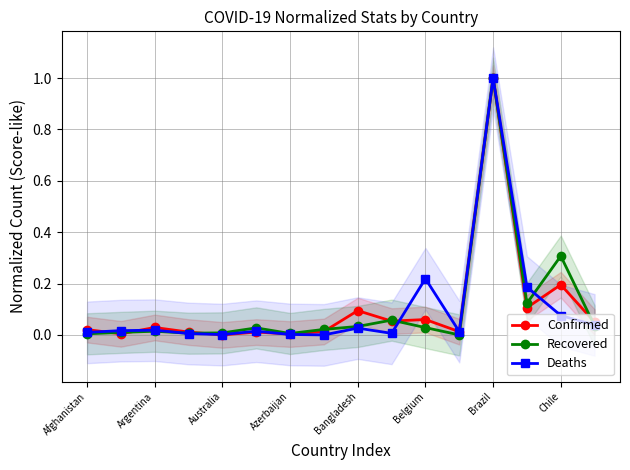

Is it true that Confirmed equals 1.0 at Brazil?

True